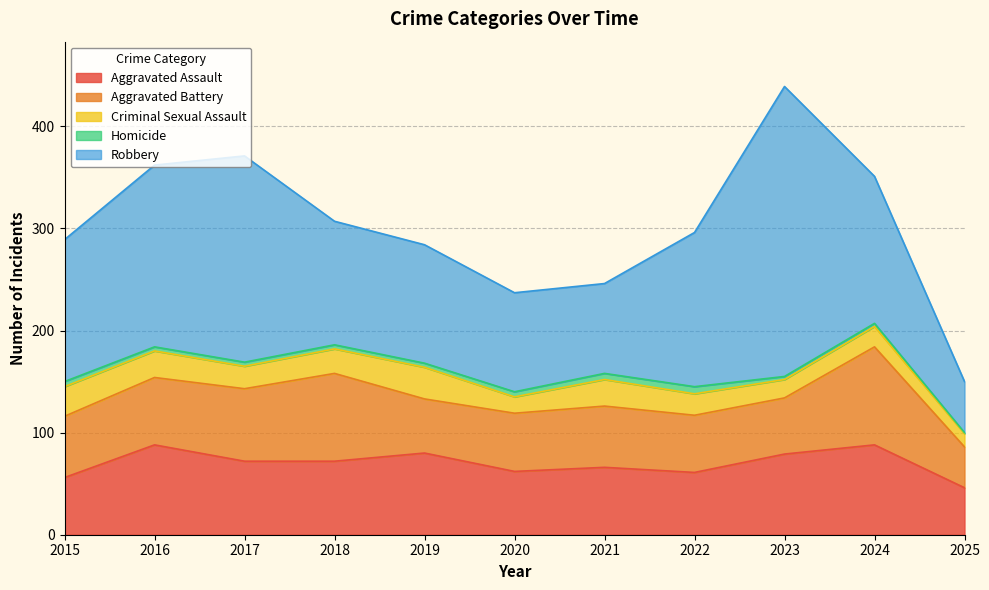

Between 2015 and 2020, which series saw the biggest shift?

Robbery